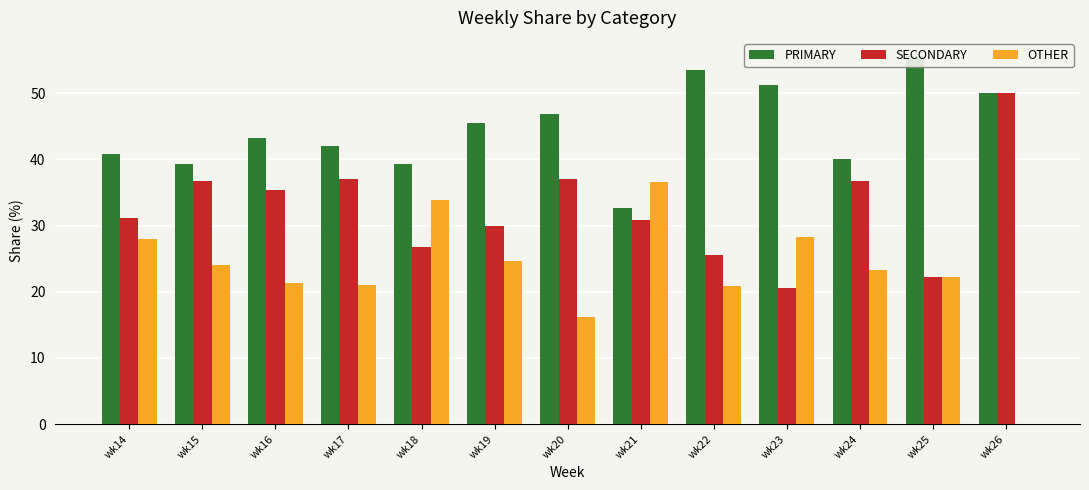

How many data points in OTHER are above 23?

7